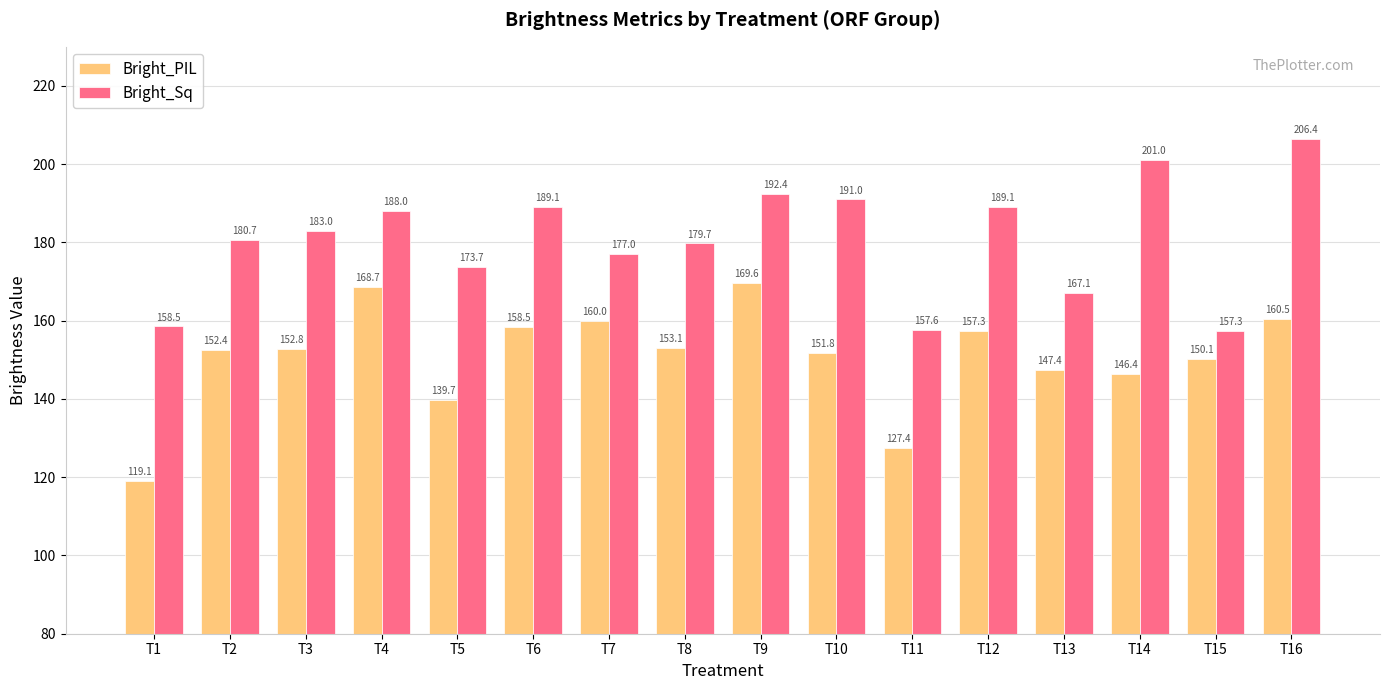

What is the value of the Bright_Sq bar at the 1st from the left?

158.5